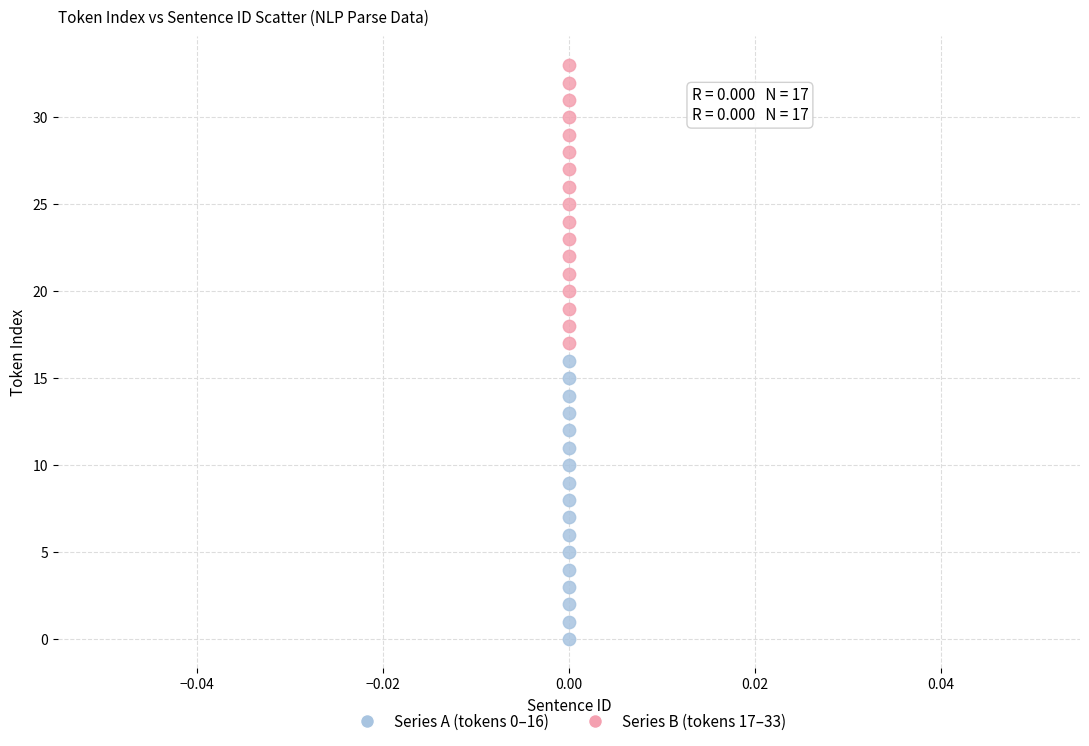

Which series reaches the minimum Y coordinate?

Series A (tokens 0–16)